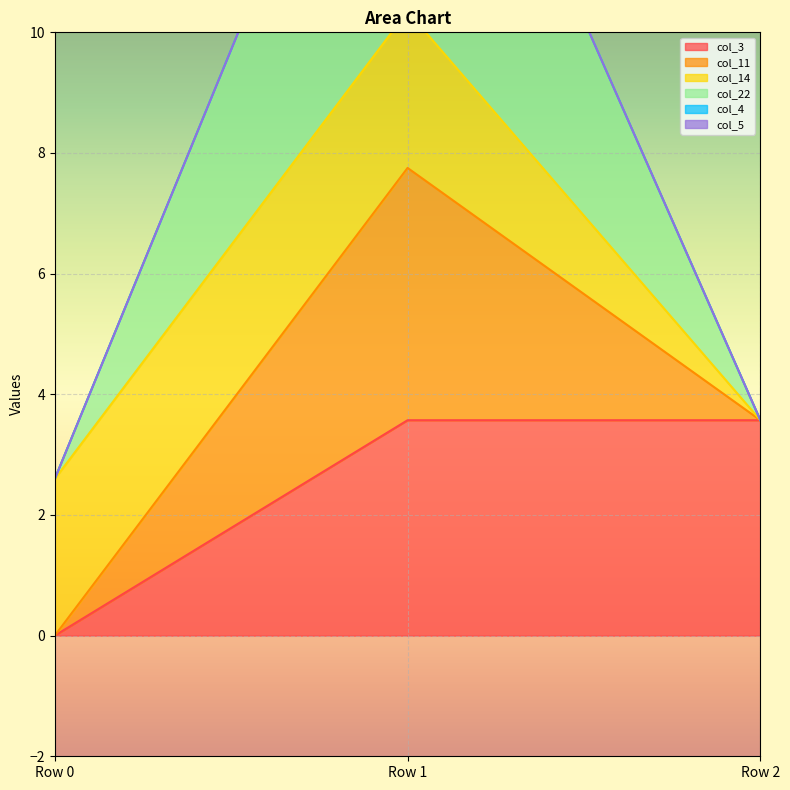

Is the value of col_11 at Row 2 greater than the value of col_3 at Row 1?

No